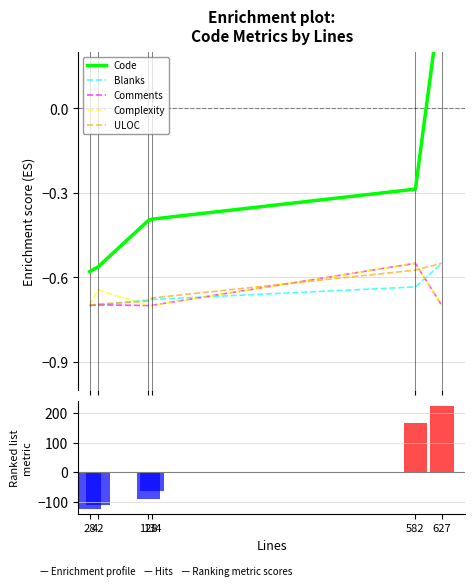

The Comments series shows -0.7 at 42. True or false?

True